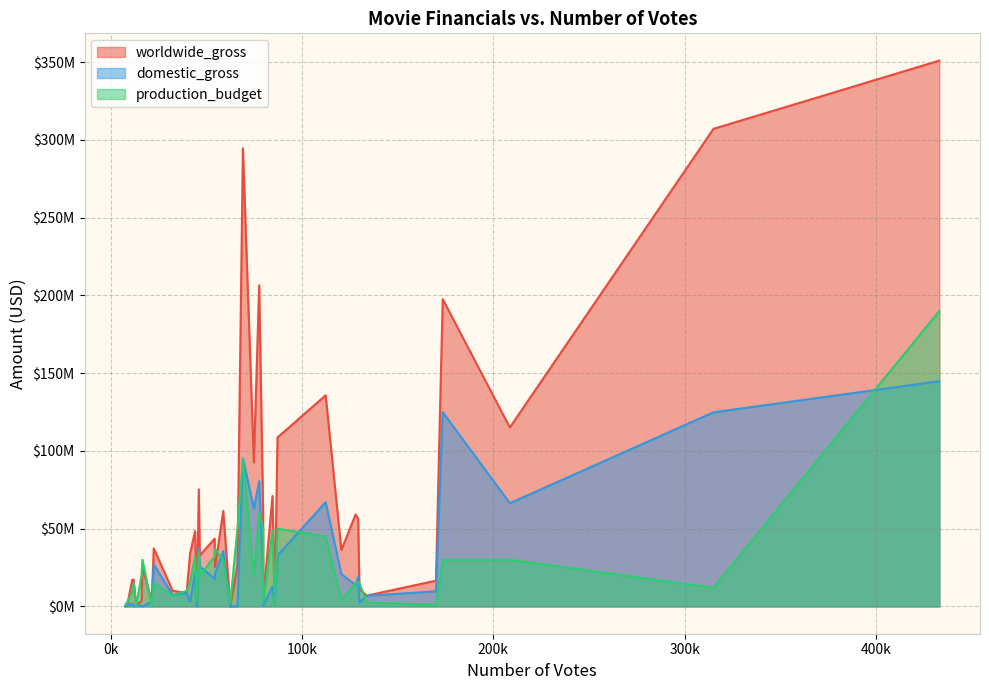

Where is worldwide_gross nearest to the value 175520209?

34